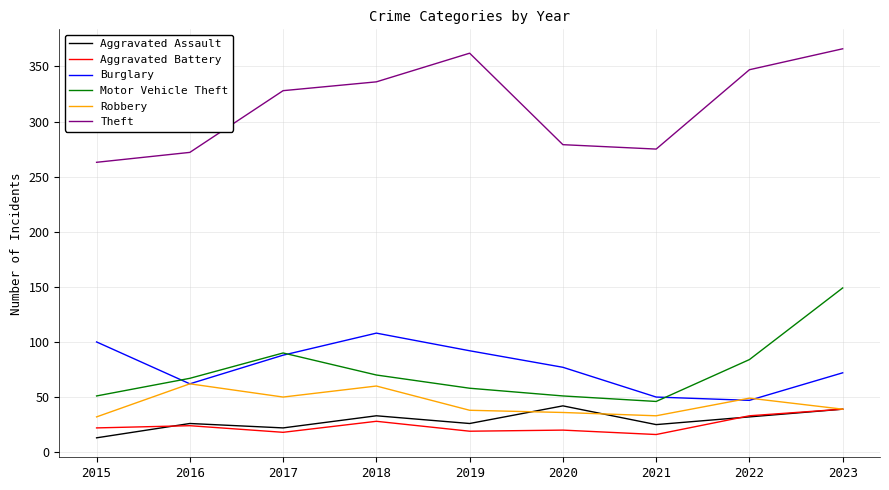

Count the number of categories in the chart.

9